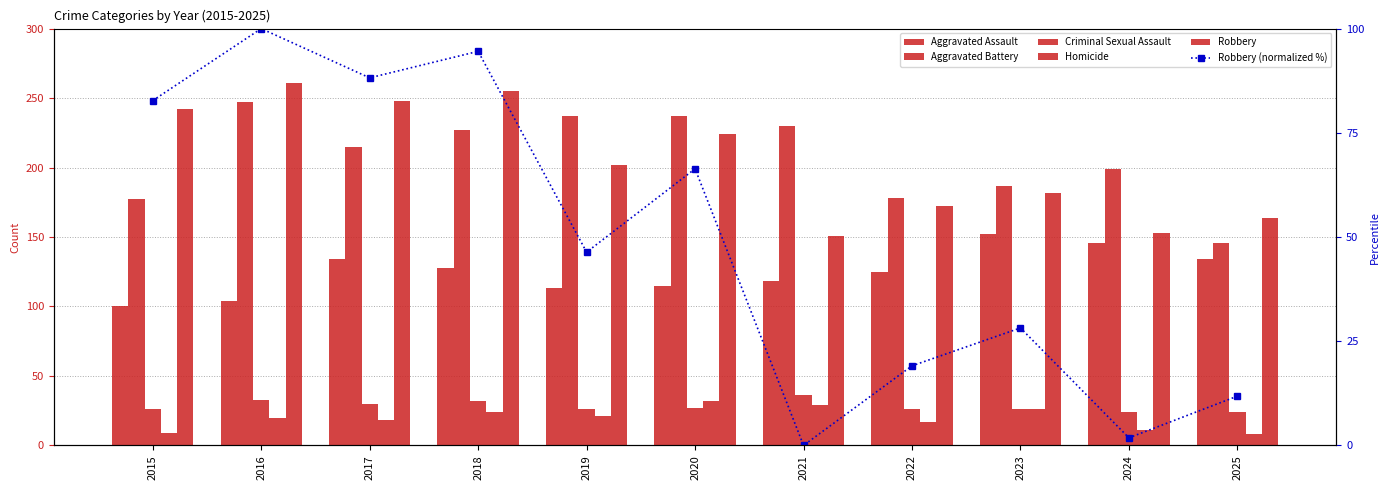

What is the value of the Aggravated Assault bar at the 8th from the left?

125.0